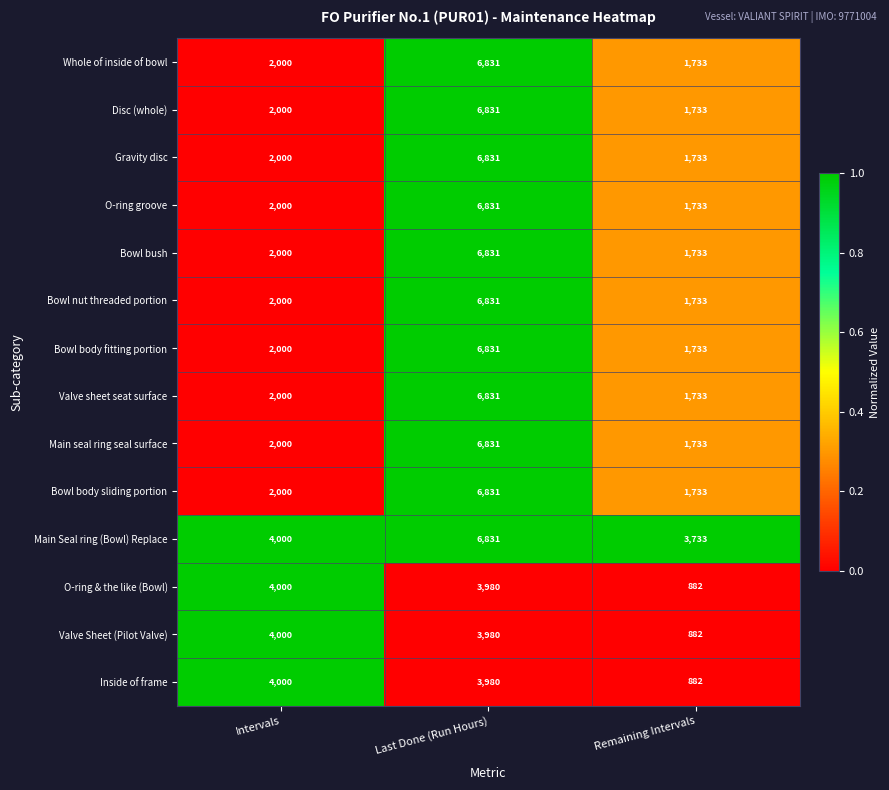

What is the difference between the highest and lowest values at Intervals?

2000